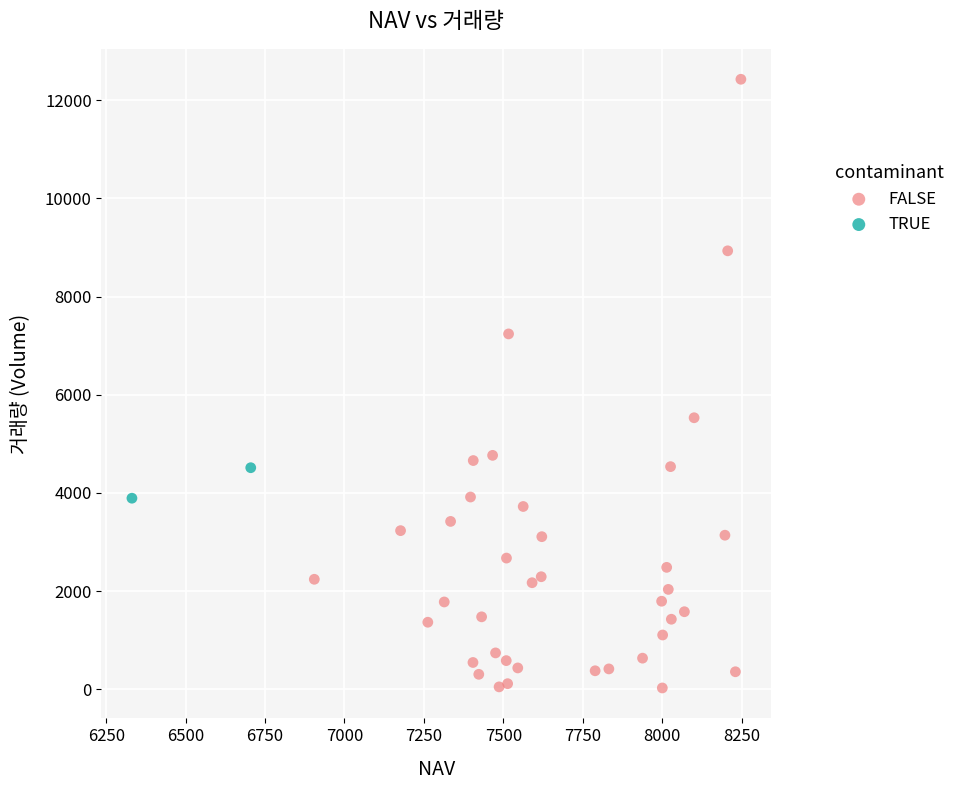

What are all the series names shown in the legend?

FALSE, TRUE